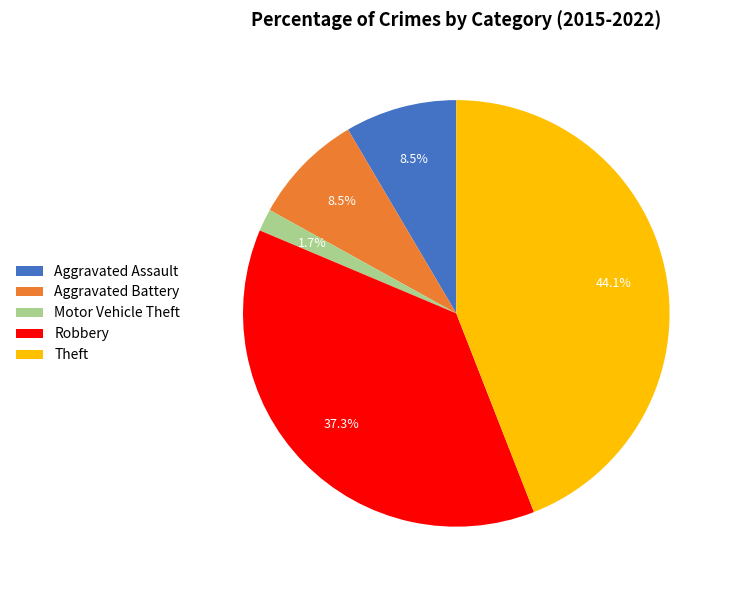

Is Robbery the majority of the pie?

No